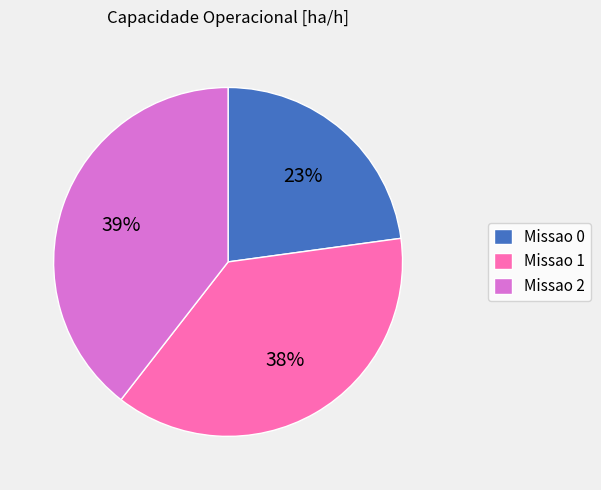

What is the largest slice in the pie chart?

Missao 2